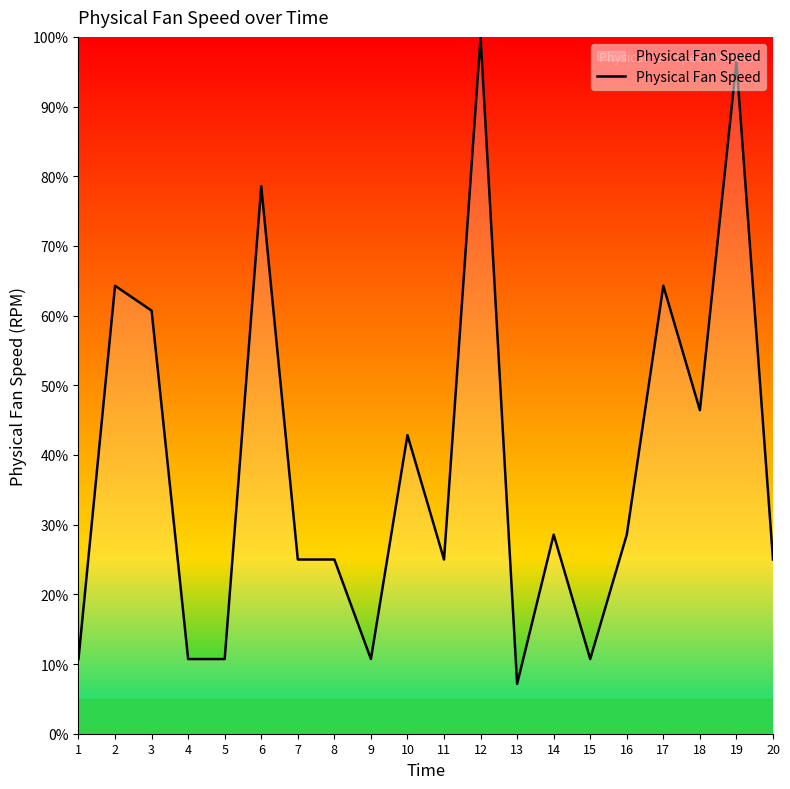

What is the maximum value shown in the chart?

100.0